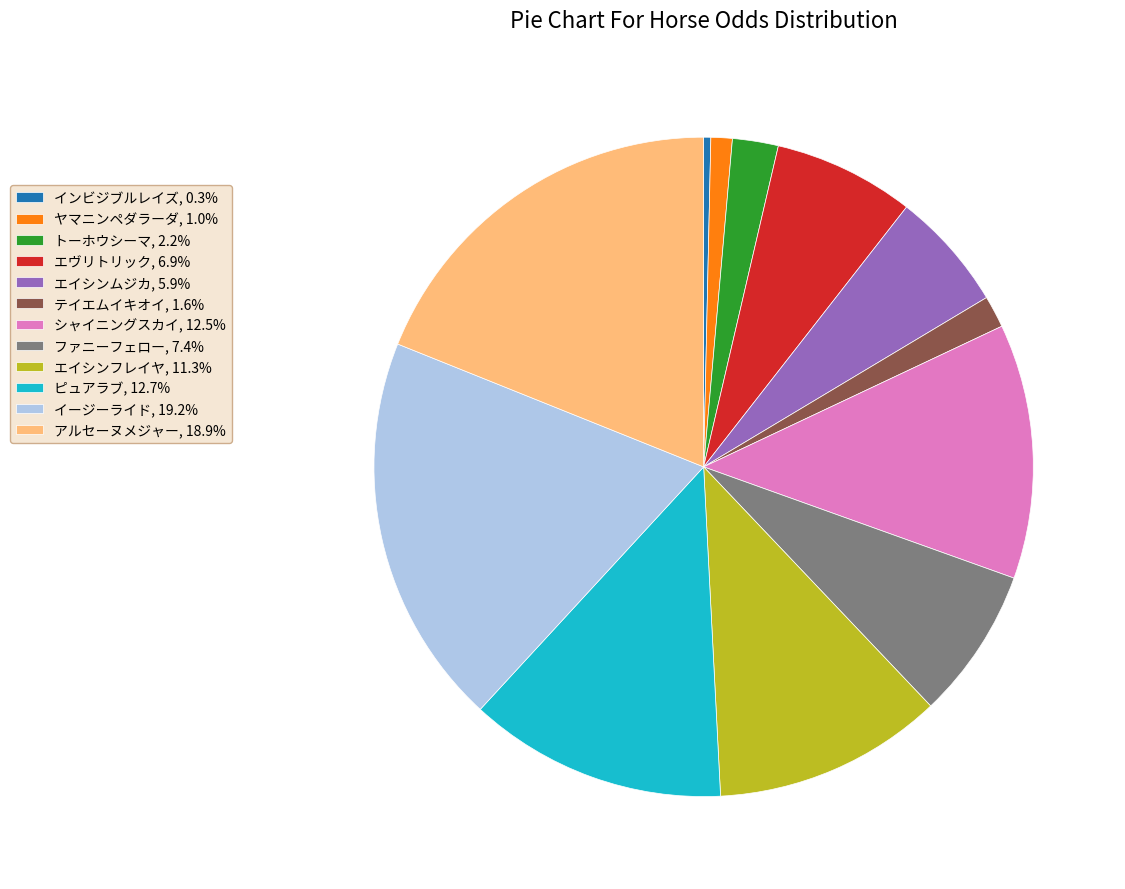

Combined, do トーホウシーマ, 2.2% and ピュアラブ, 12.7% account for over 50%?

No